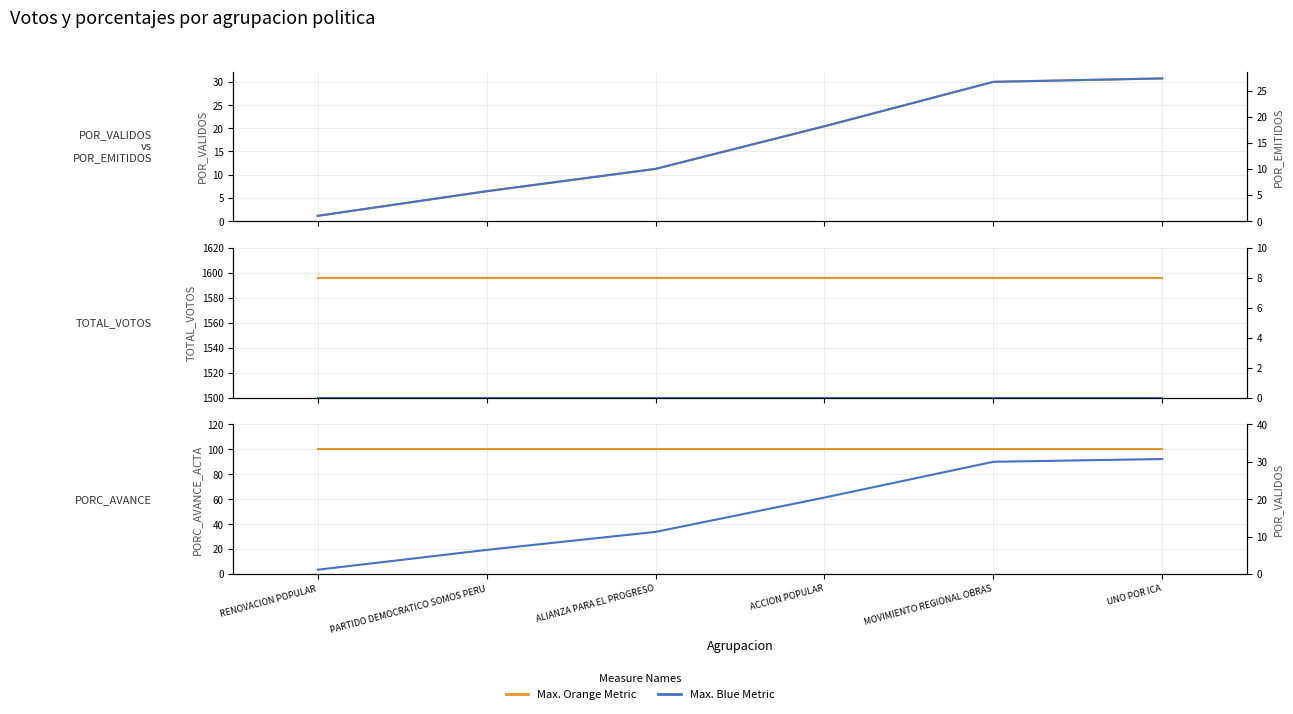

What position from the left is RENOVACION POPULAR?

1